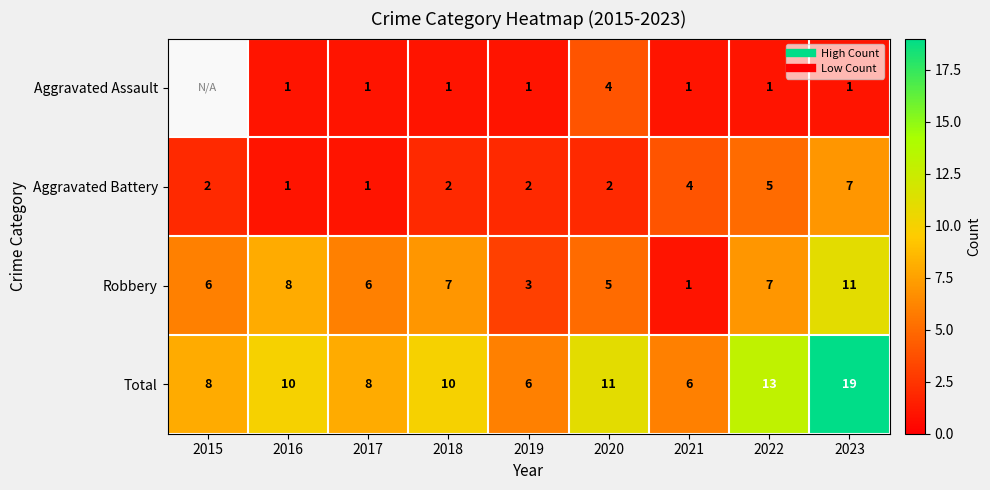

Where does the Total series first go above 10?

2020